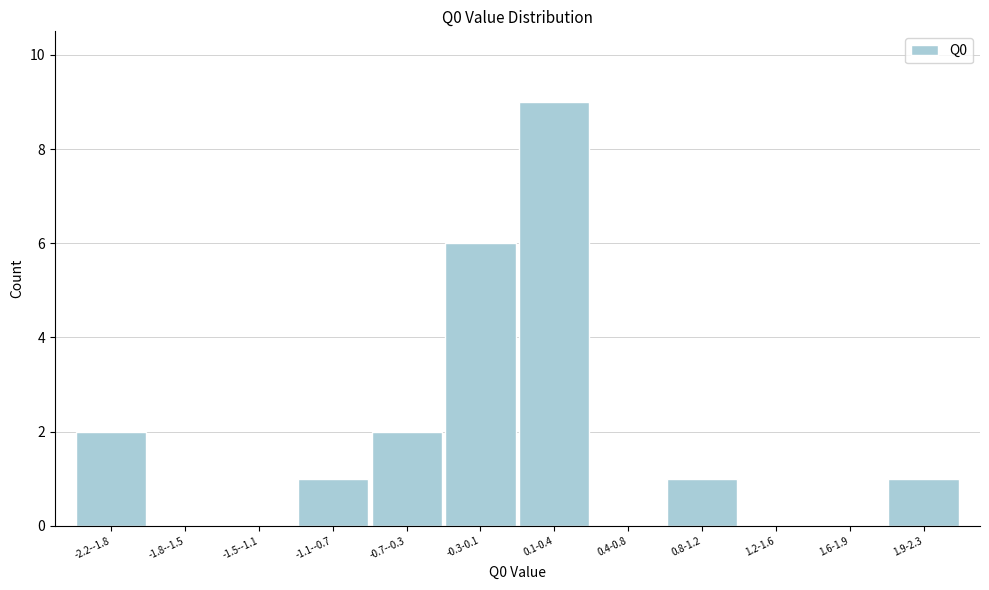

Reading left to right, list all the values displayed in this chart.

-2.2--1.8=2	-1.8--1.5=0	-1.5--1.1=0	-1.1--0.7=1	-0.7--0.3=2	-0.3-0.1=6	0.1-0.4=9	0.4-0.8=0	0.8-1.2=1	1.2-1.6=0	1.6-1.9=0	1.9-2.3=1